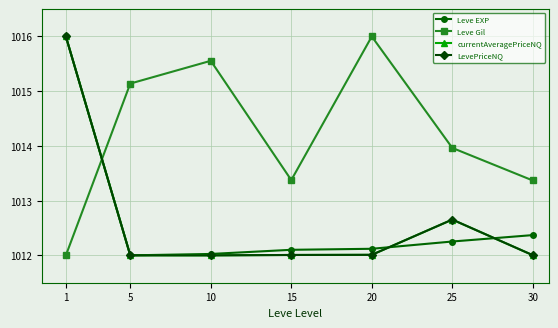

Which series ends up on top after the final intersection of currentAveragePriceNQ and Leve EXP?

Leve EXP